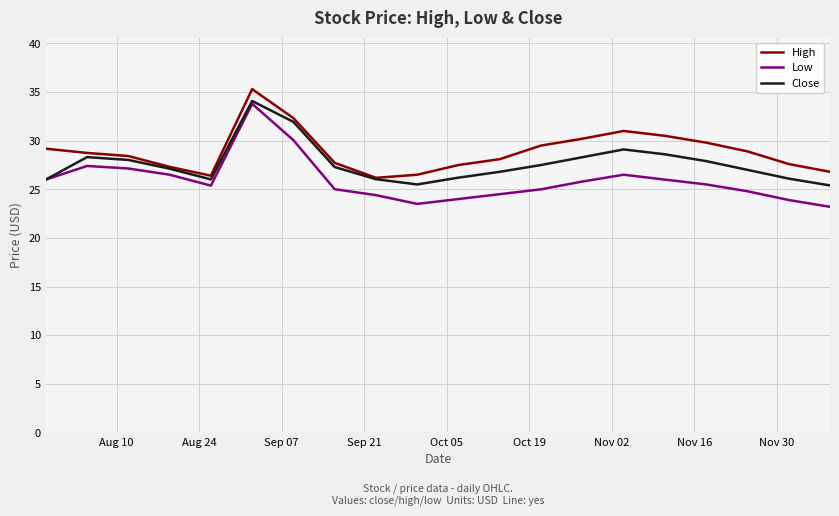

What are all the series names shown in the legend?

High, Low, Close